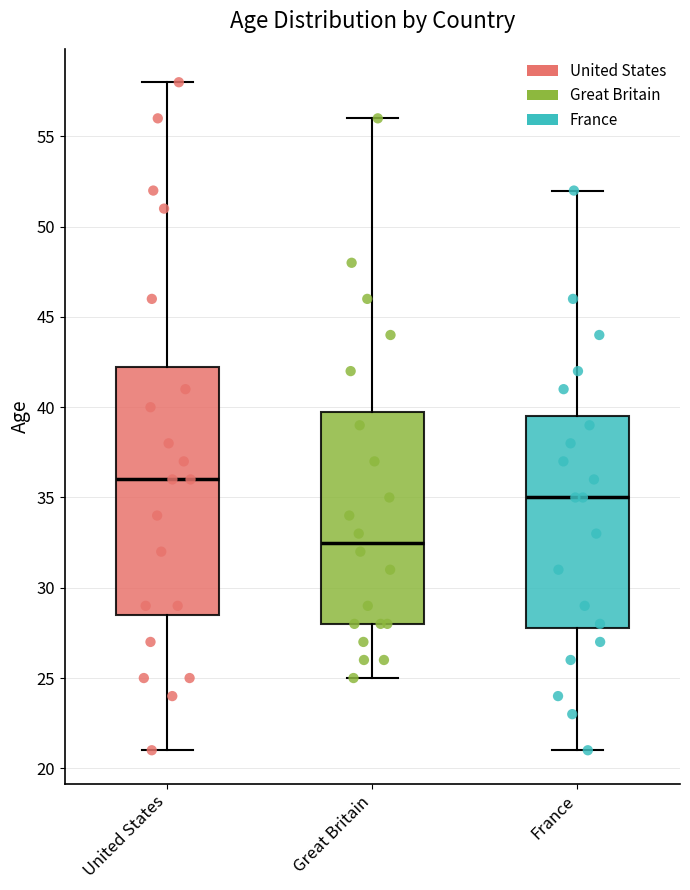

Which box's median line is the highest?

United States